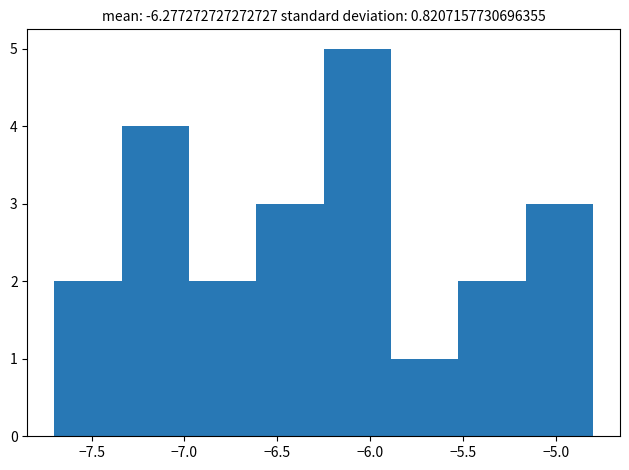

Which range on the x-axis has the tallest bar?

-6.25 to -5.90